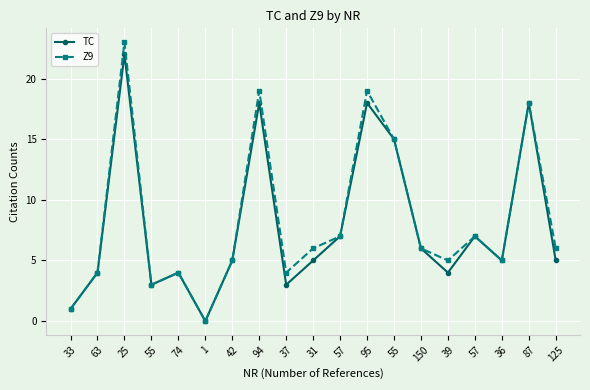

What is the maximum value shown in the chart?

23